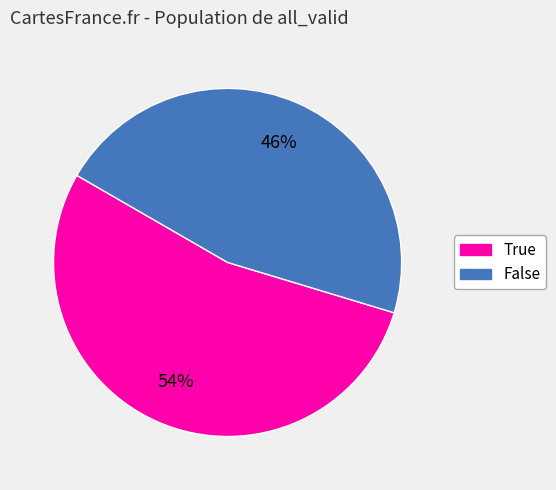

To the nearest percent, what percentage of the pie is True?

54%